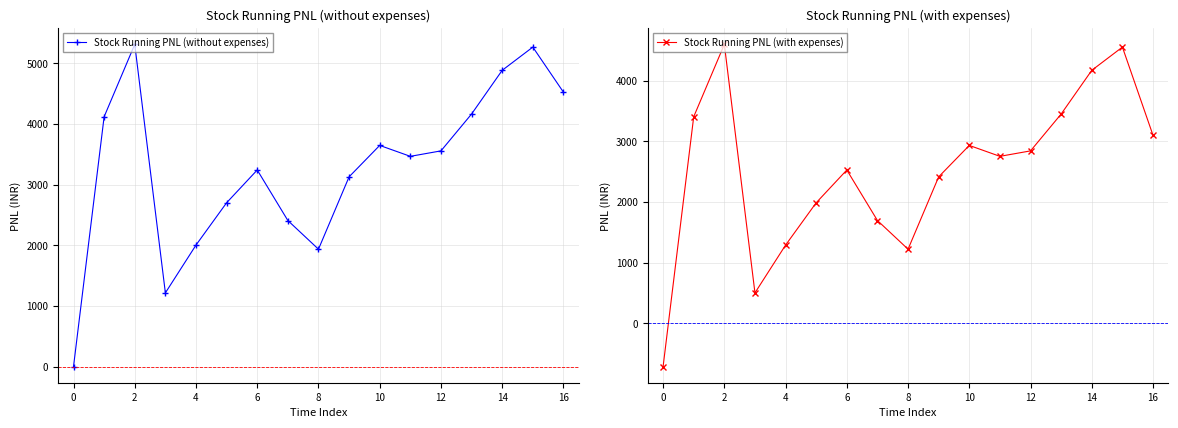

What are all the series names shown in the legend?

Stock Running PNL (without expenses), Stock Running PNL (with expenses)